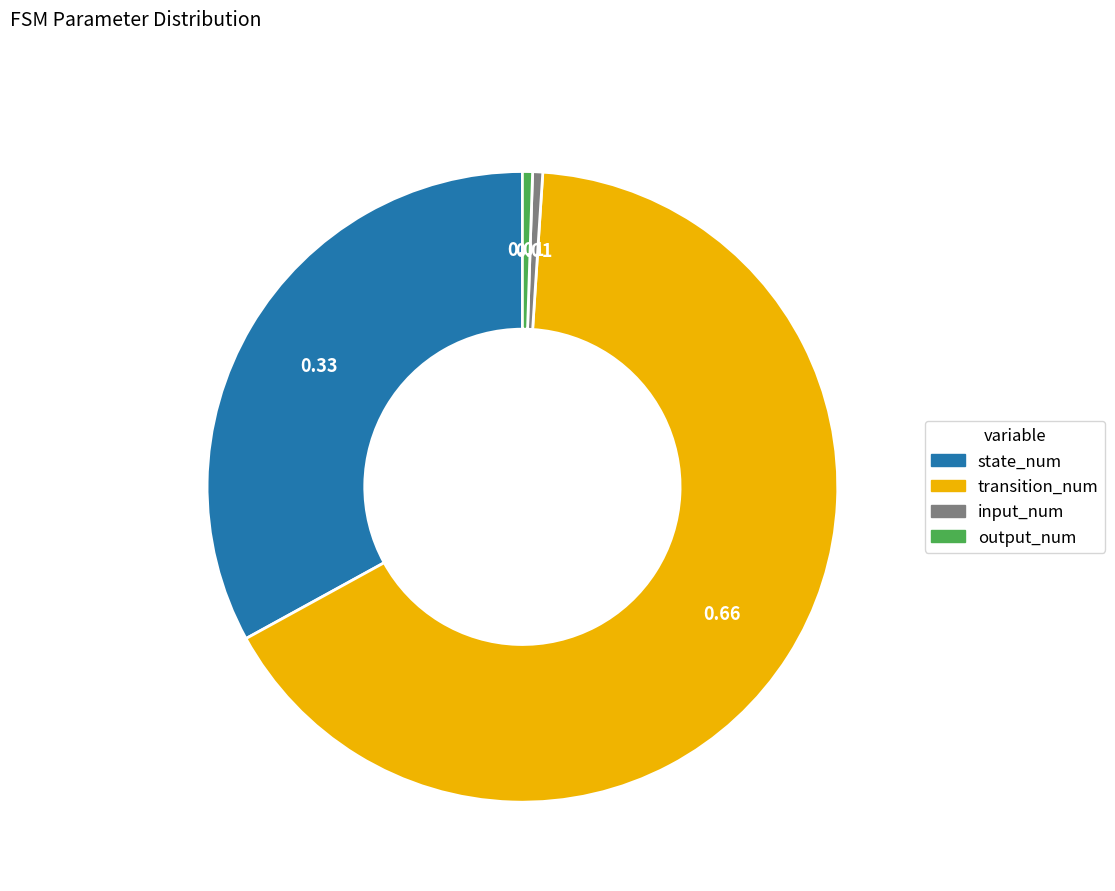

Which category accounts for the majority?

transition_num